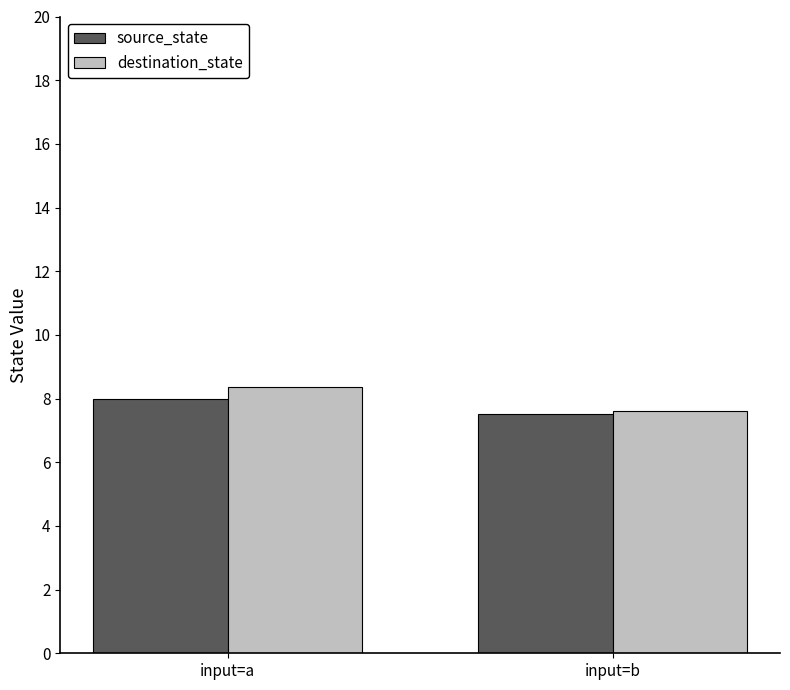

Count the destination_state values in the range 7 to 8.

1